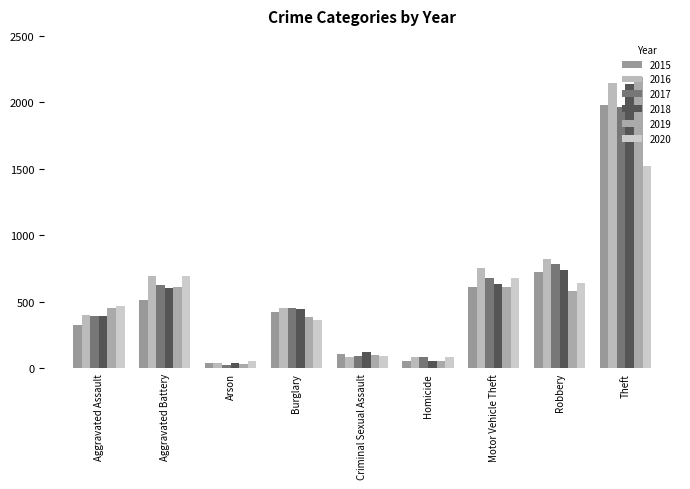

Which series changed the most between Criminal Sexual Assault and Homicide?

2018